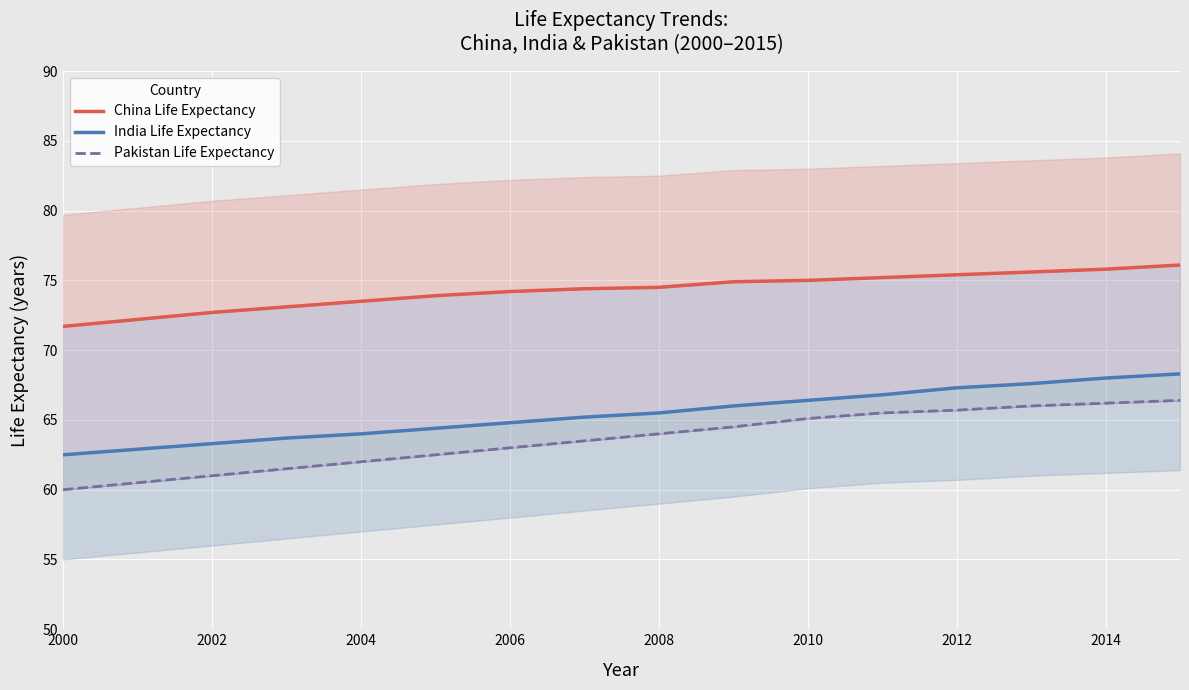

True or false: China Life Expectancy has more than 0 interior local peaks.

False